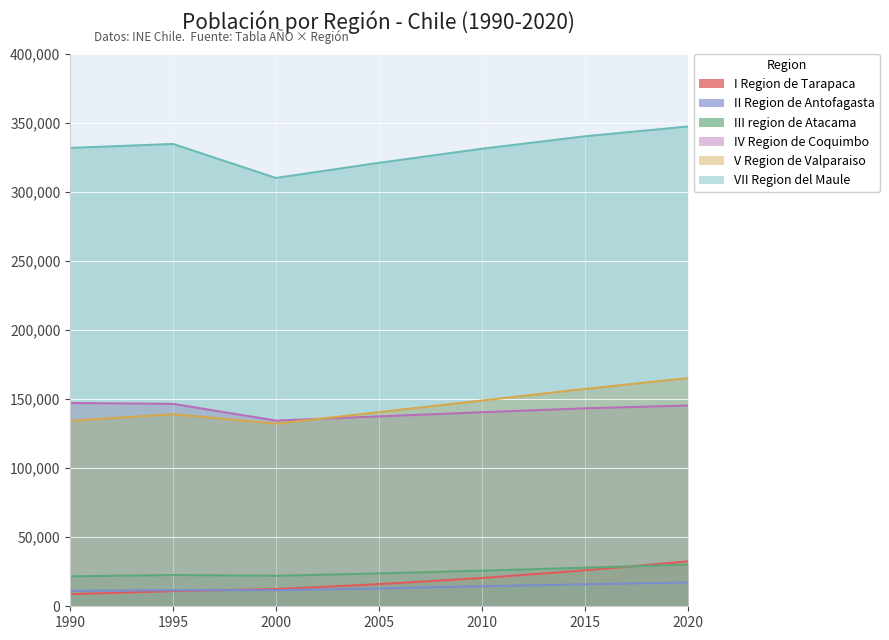

Between 2011 and 2016, which is larger?

2016